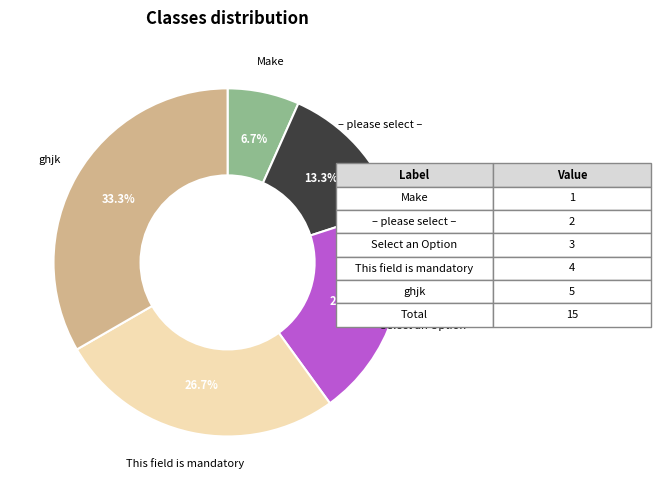

True or false: Select an Option accounts for 7% of the total.

False